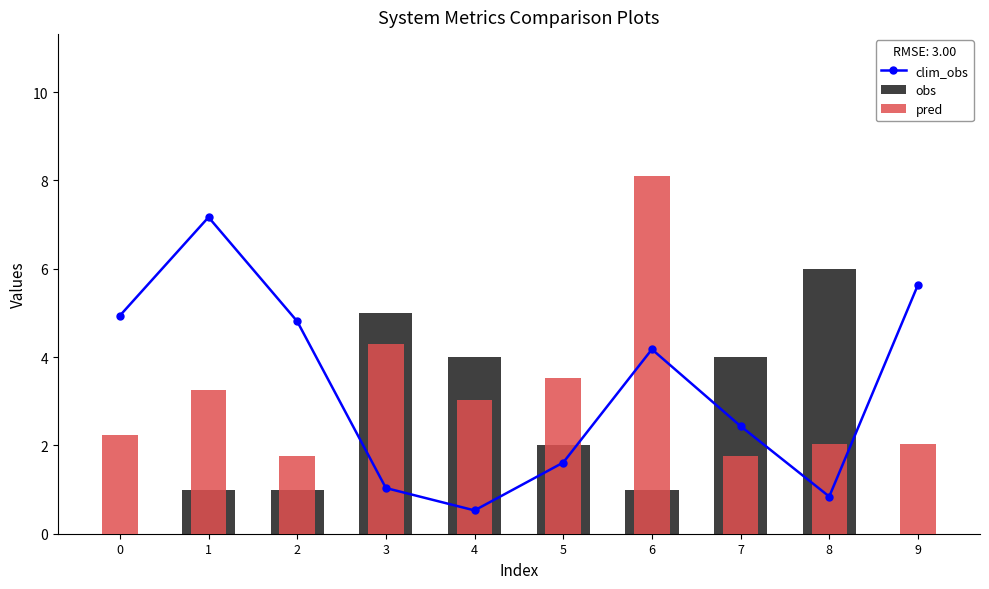

What are all the series names shown in the legend?

clim_obs, obs, pred